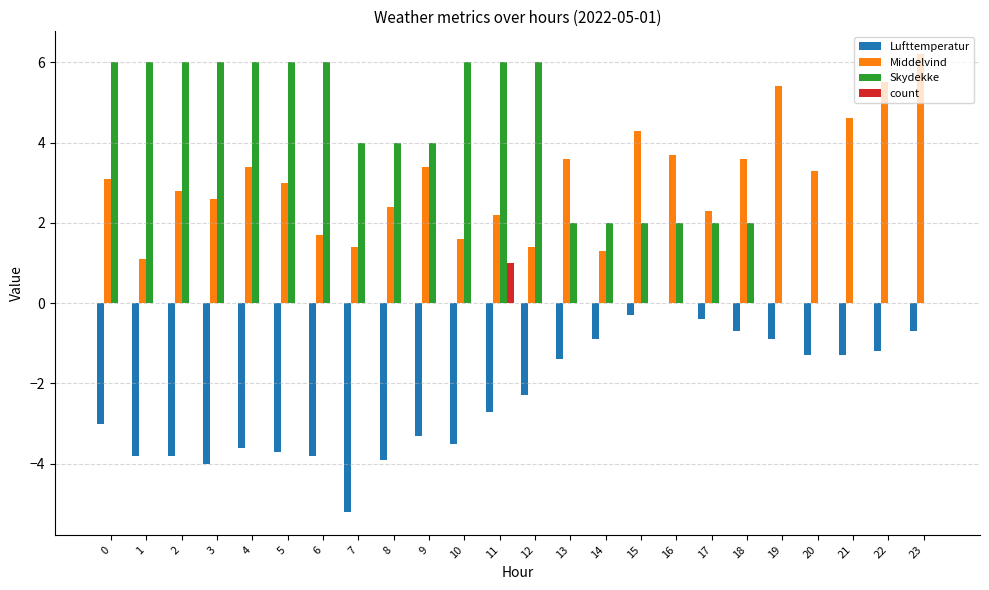

What is the greatest value displayed?

6.2